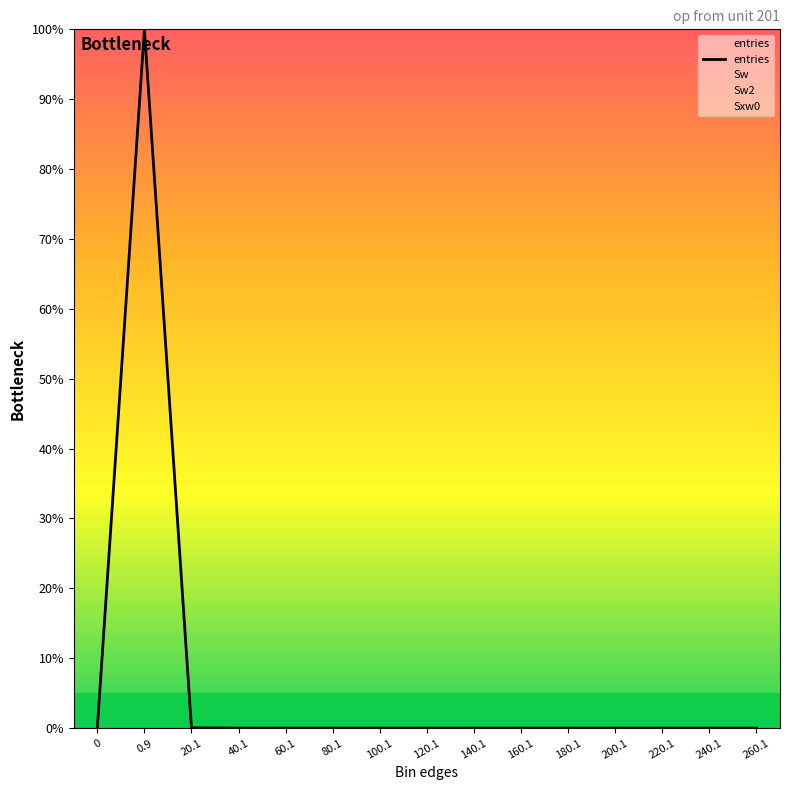

Does the chart display data point markers on the line(s)?

No